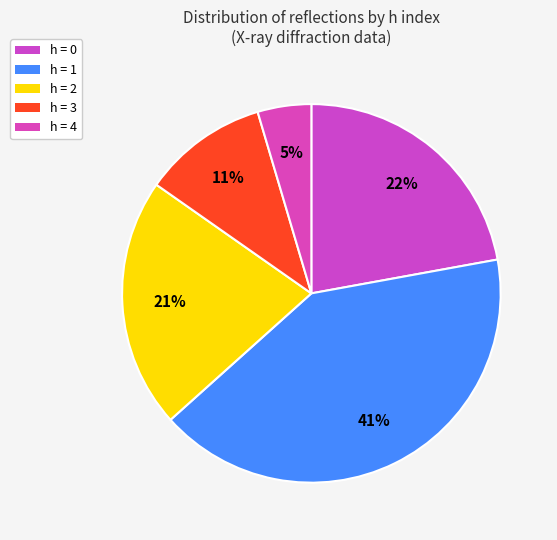

How many segments does this pie chart have?

5